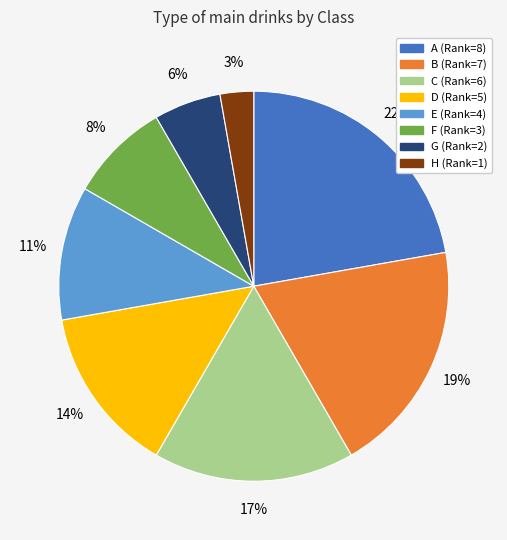

Between C and F, which is larger?

C